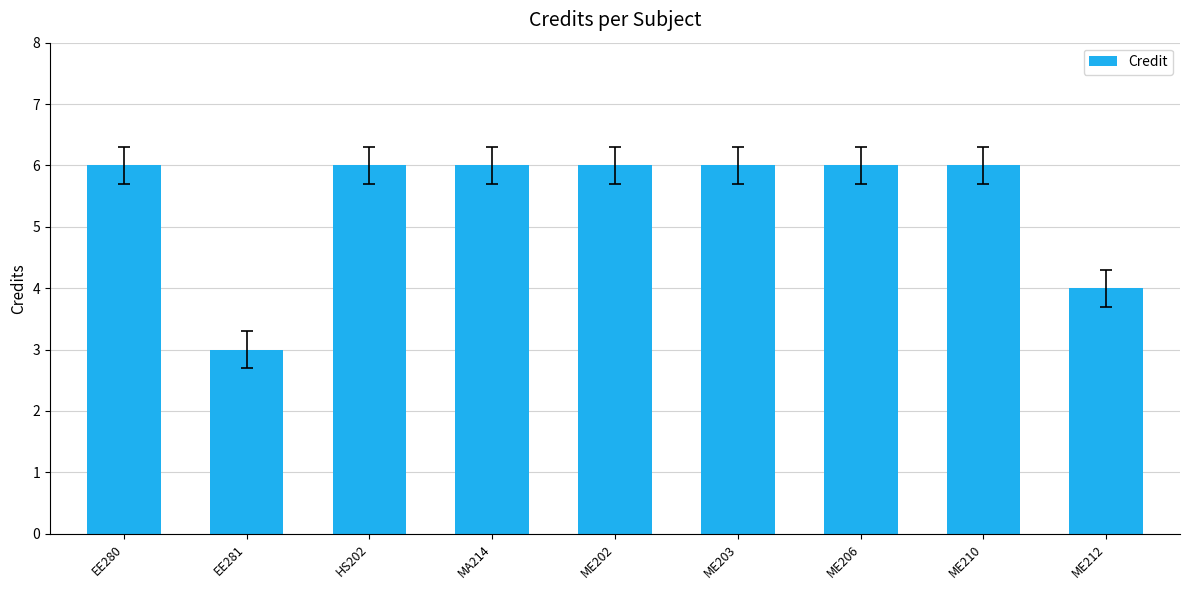

Reading left to right, transcribe all the data shown in this chart.

EE280=6	EE281=3	HS202=6	MA214=6	ME202=6	ME203=6	ME206=6	ME210=6	ME212=4